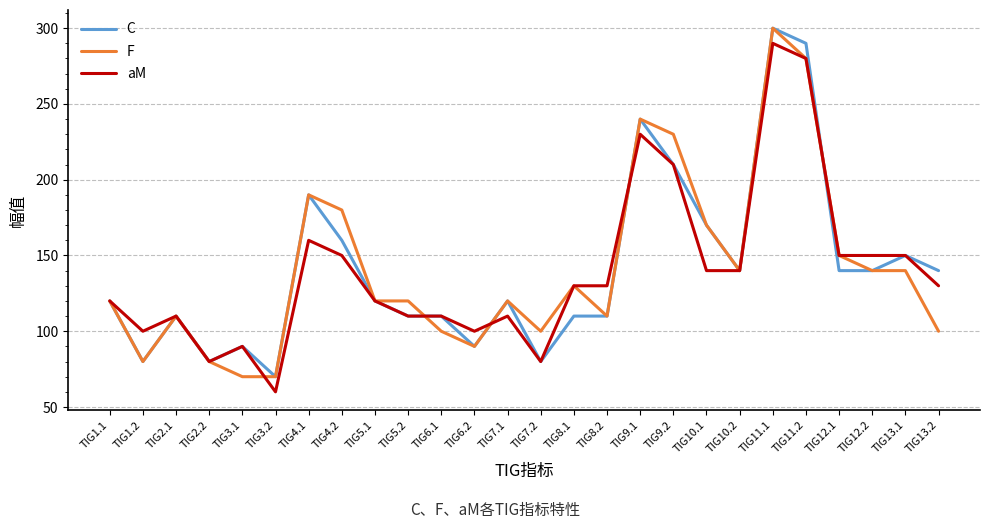

True or false: aM has a value of 233 at TIG13.1.

False